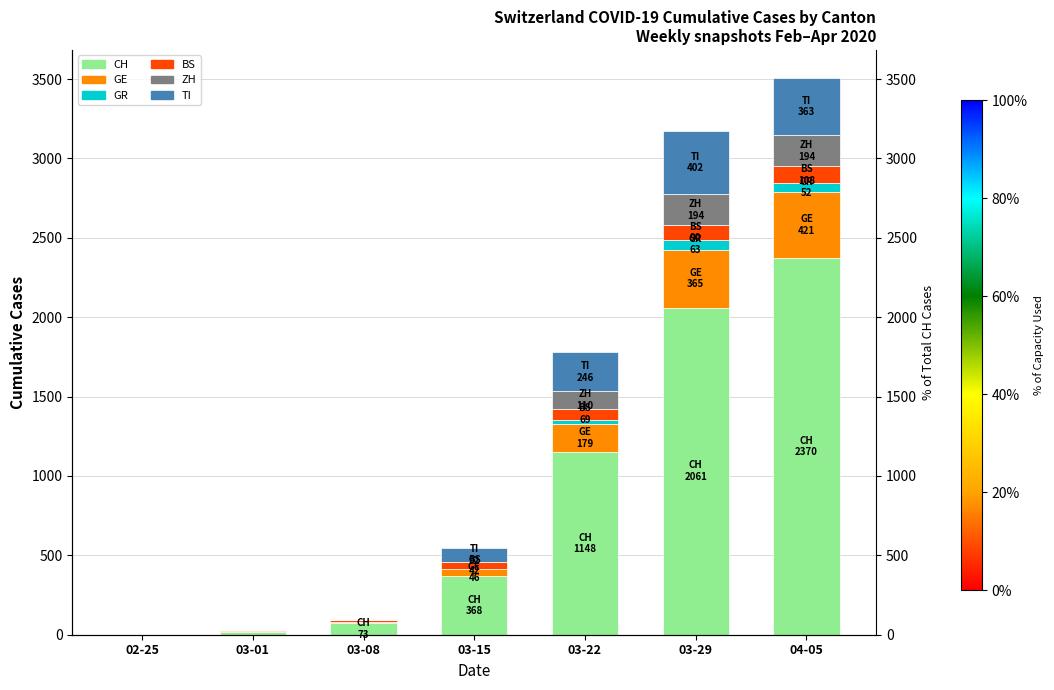

What is the difference between the TI values at 04-05 and 03-01?

363